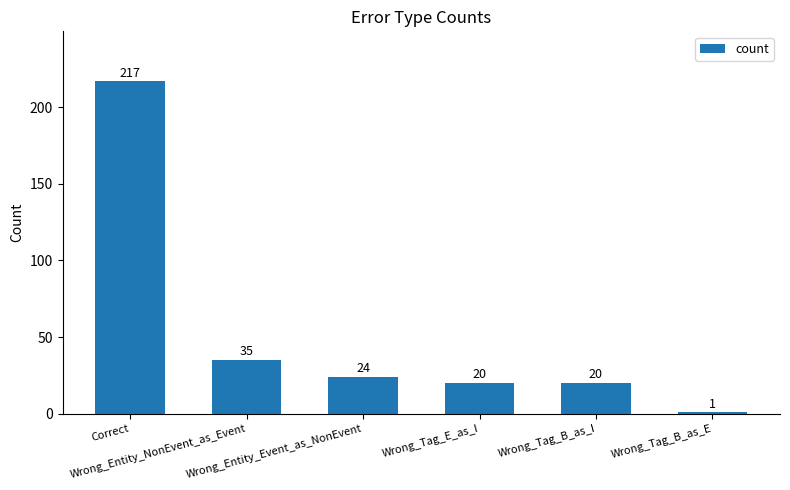

Is it true that the value at Wrong_Tag_B_as_I is 20?

True